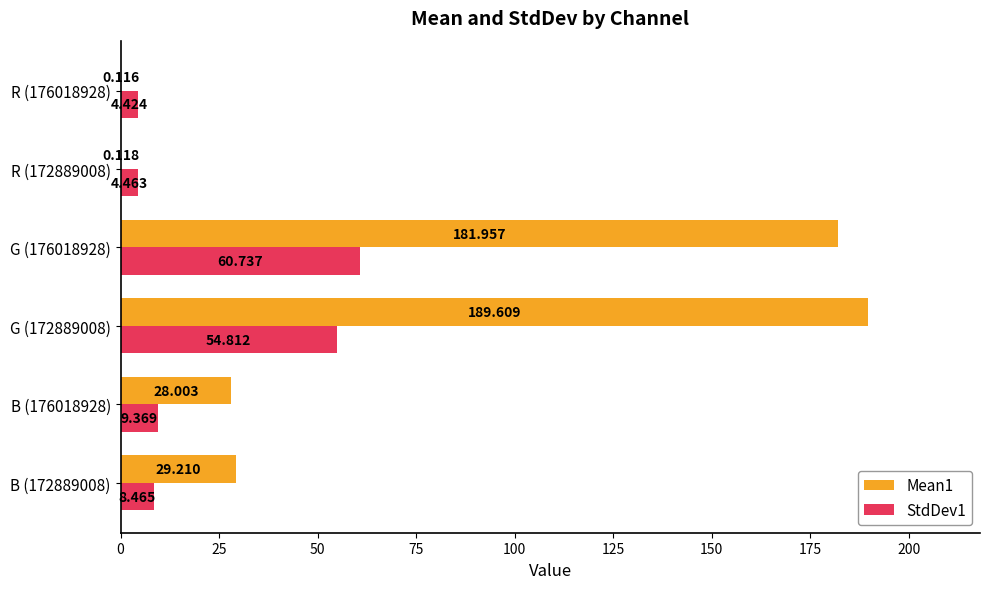

What are all the series names shown in the legend?

Mean1, StdDev1